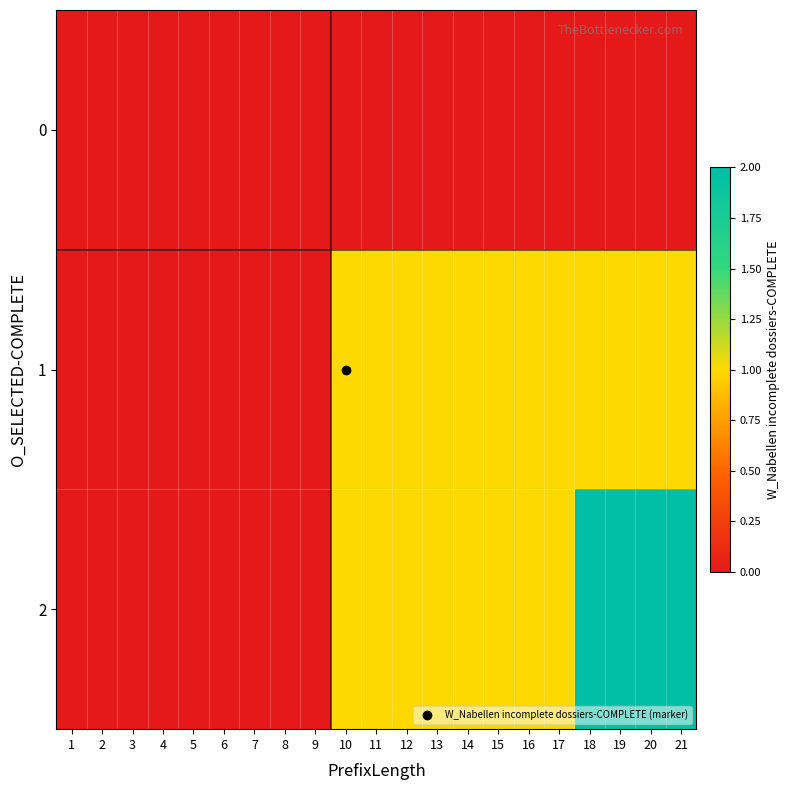

Which series has the widest spread of values?

2